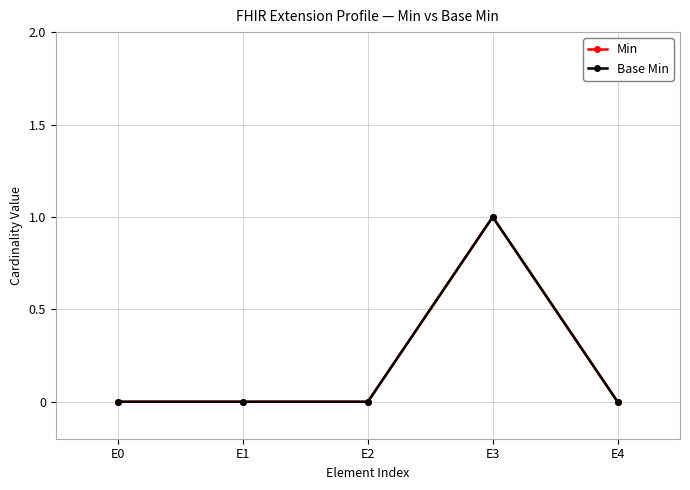

Is this an area chart (filled region under the line)?

No